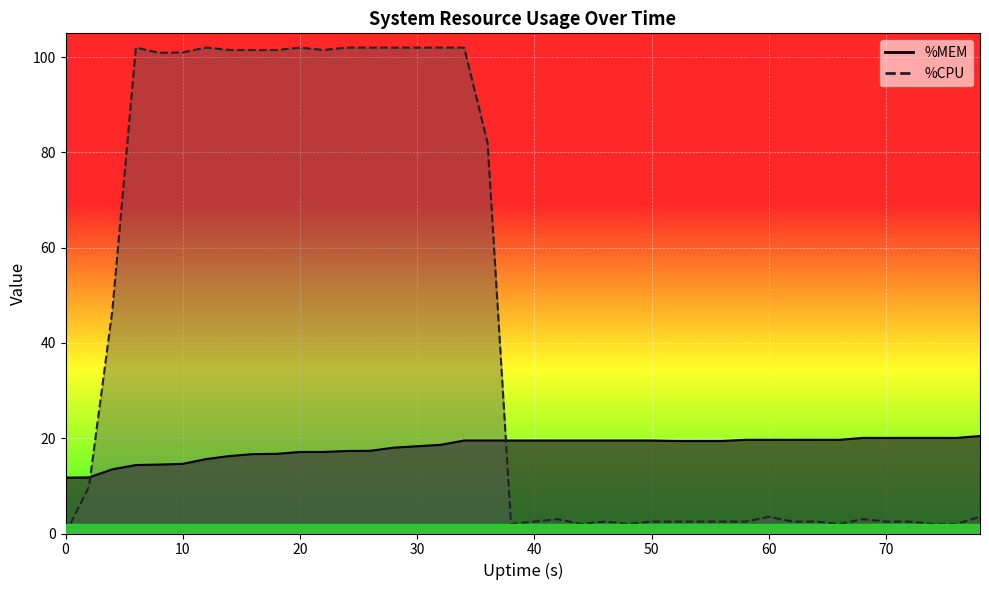

Which series has the widest spread of values?

%CPU line